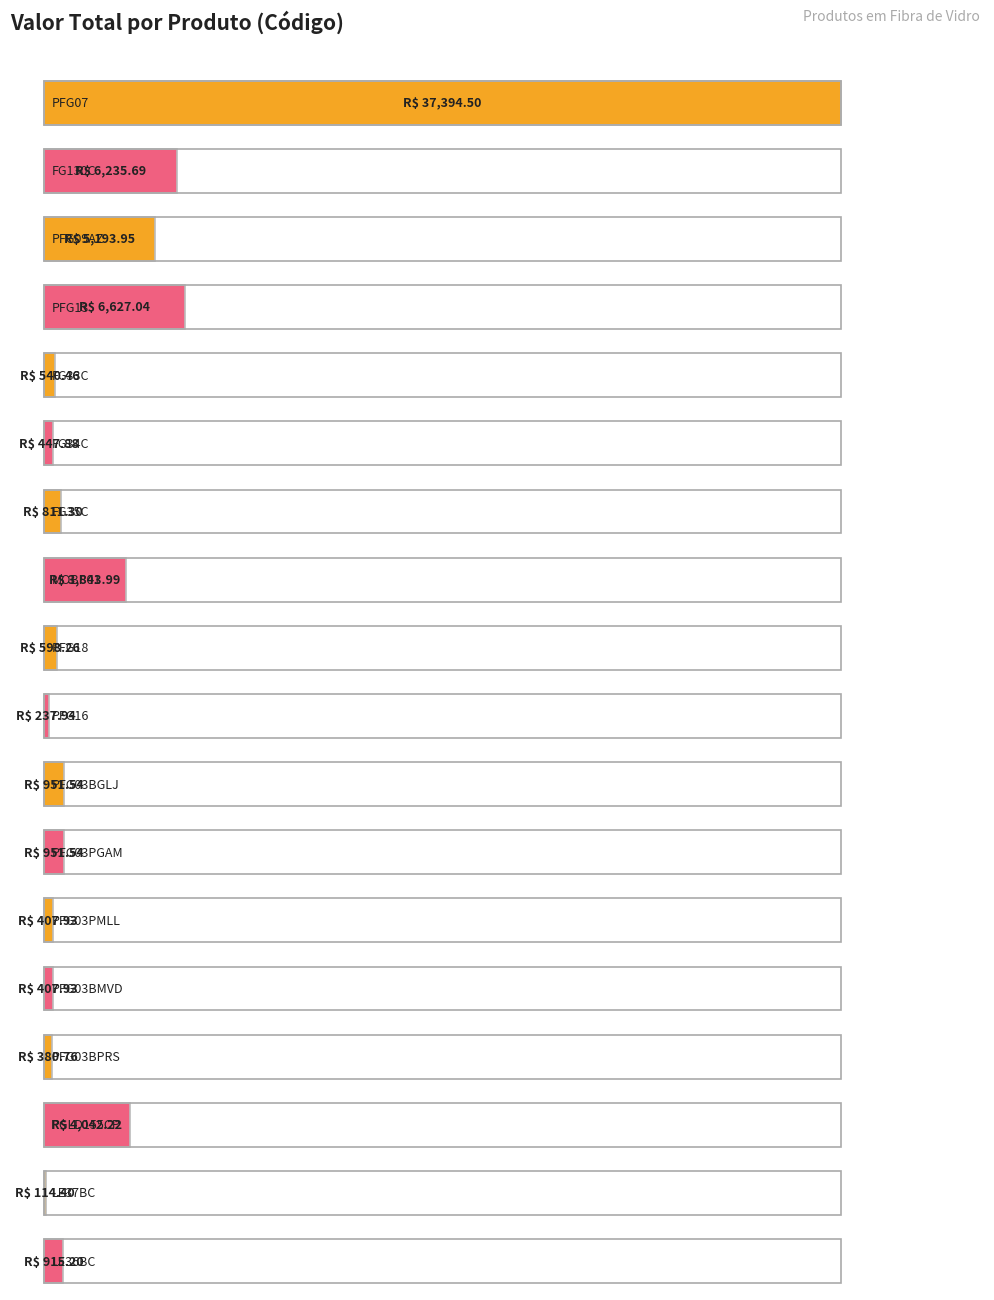

What is the difference between the maximum and minimum values?

37280.1